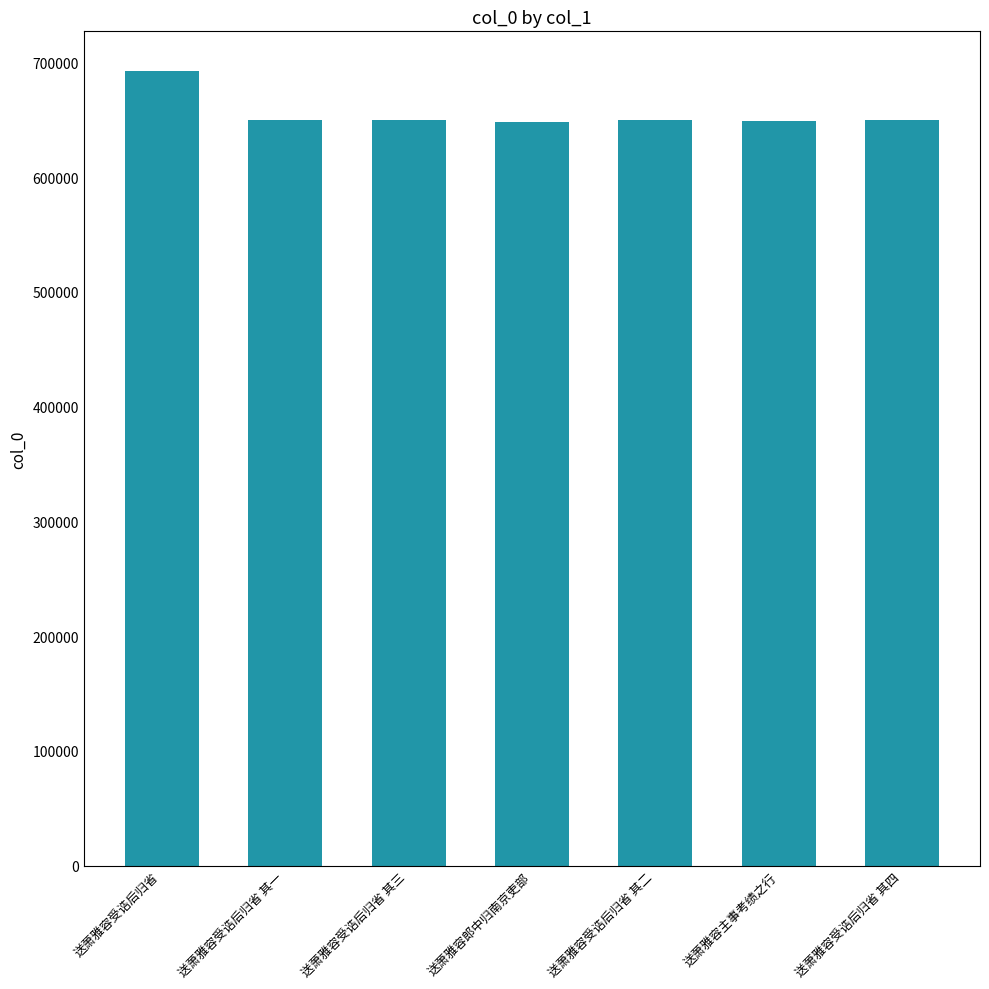

Does the chart contain stacked bars?

No